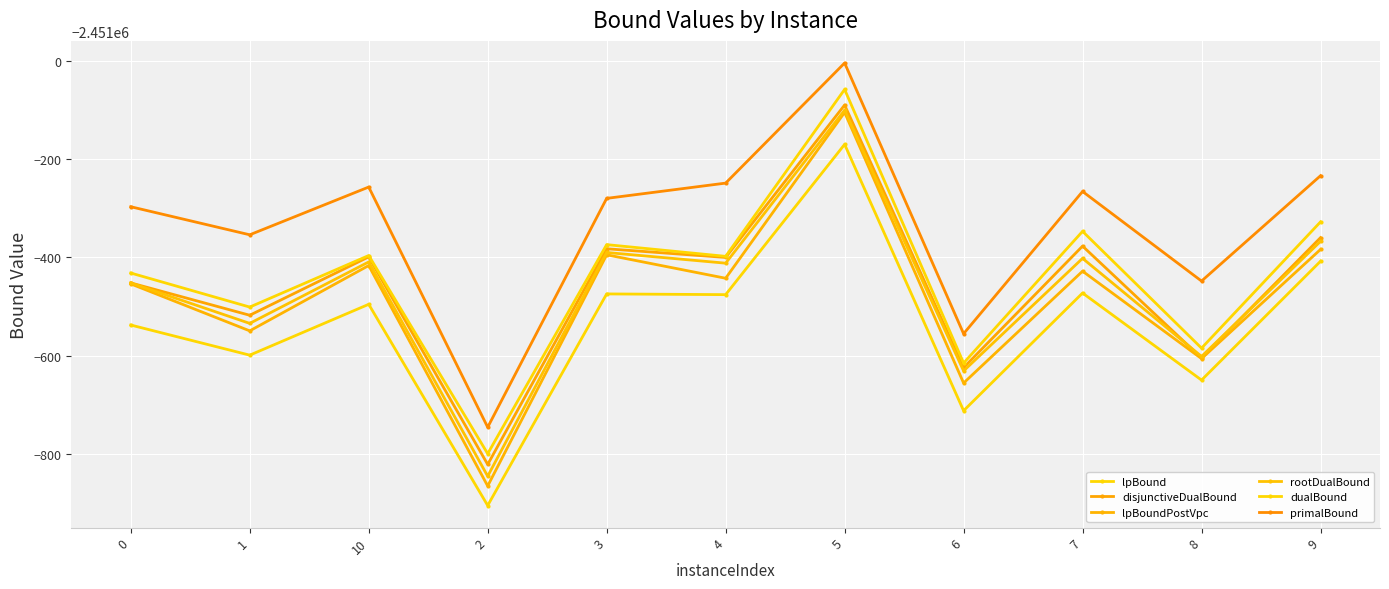

What is the sum of the disjunctiveDualBound values at 10 and 5?

-4902489.2